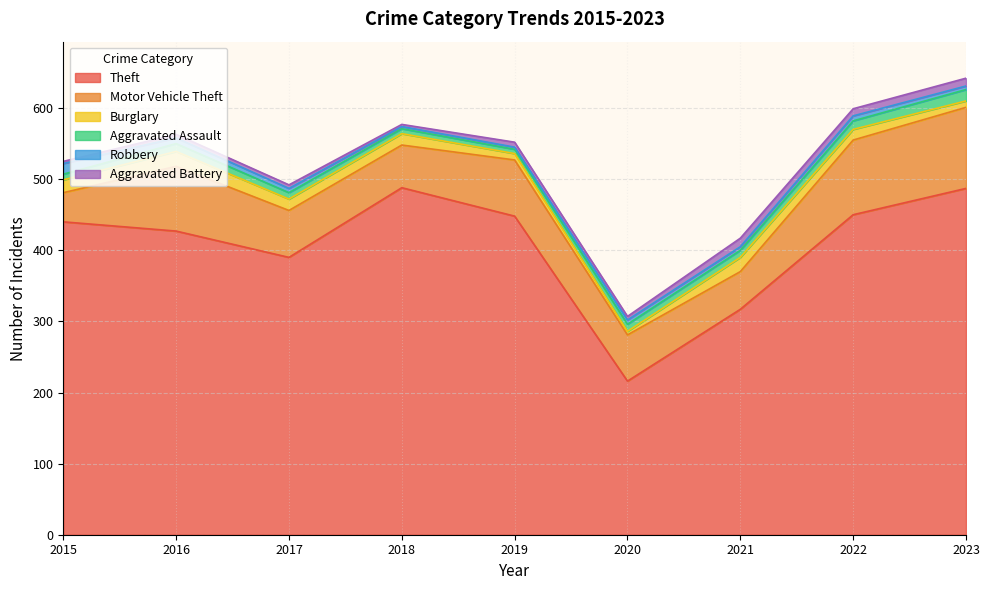

Count the number of categories in the chart.

9